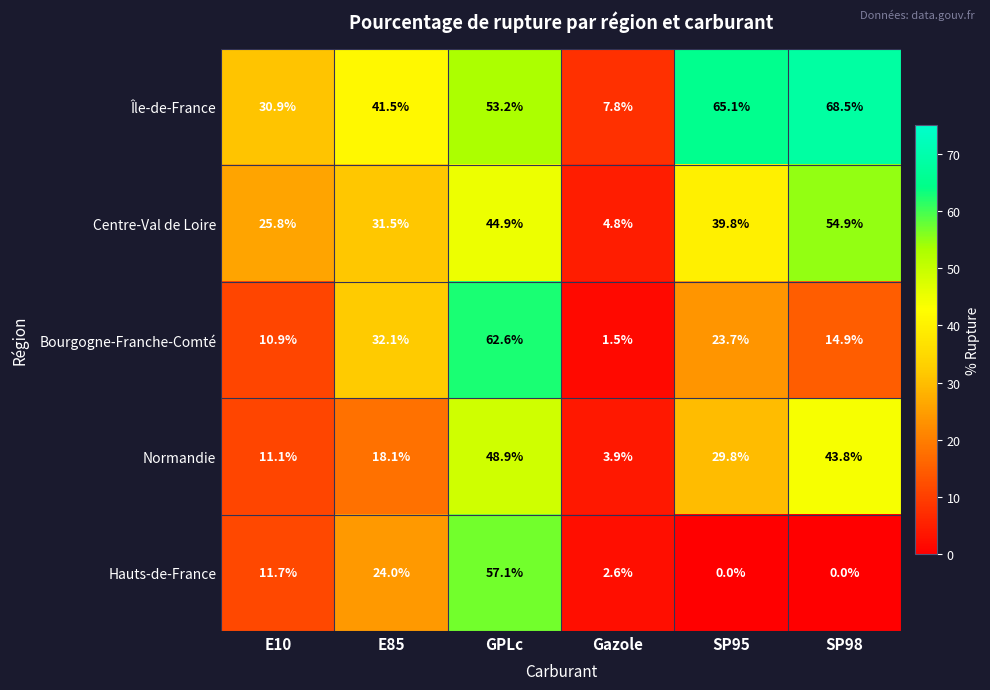

At how many categories does at least one series exceed 22?

5